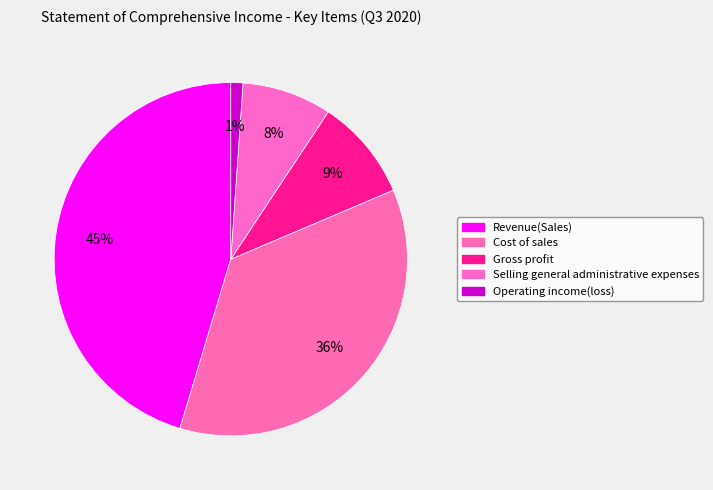

How many slices are in this pie chart?

5